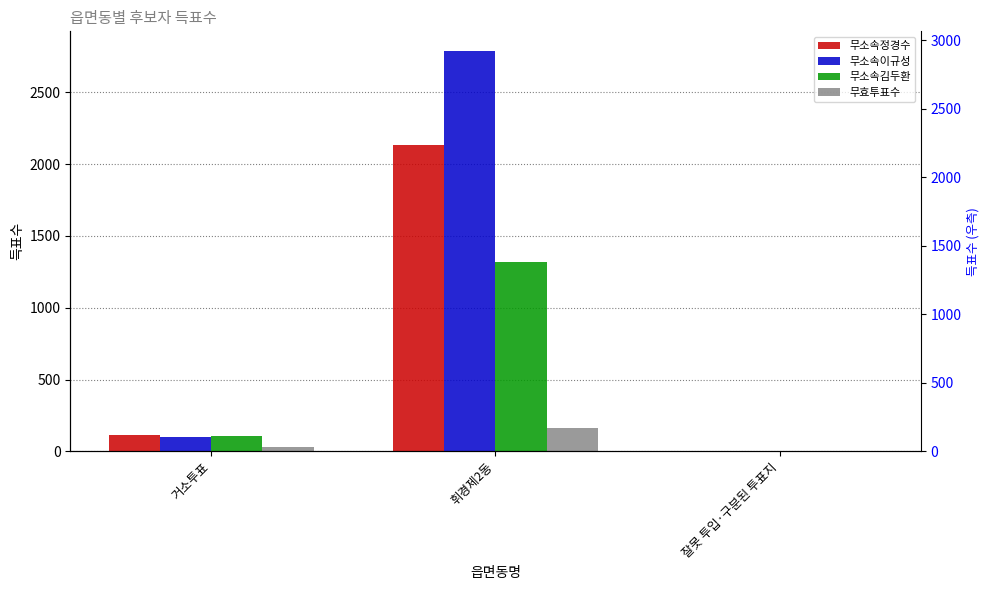

What is the difference between the 무소속김두환 values at 거소투표 and 휘경제2동?

1210